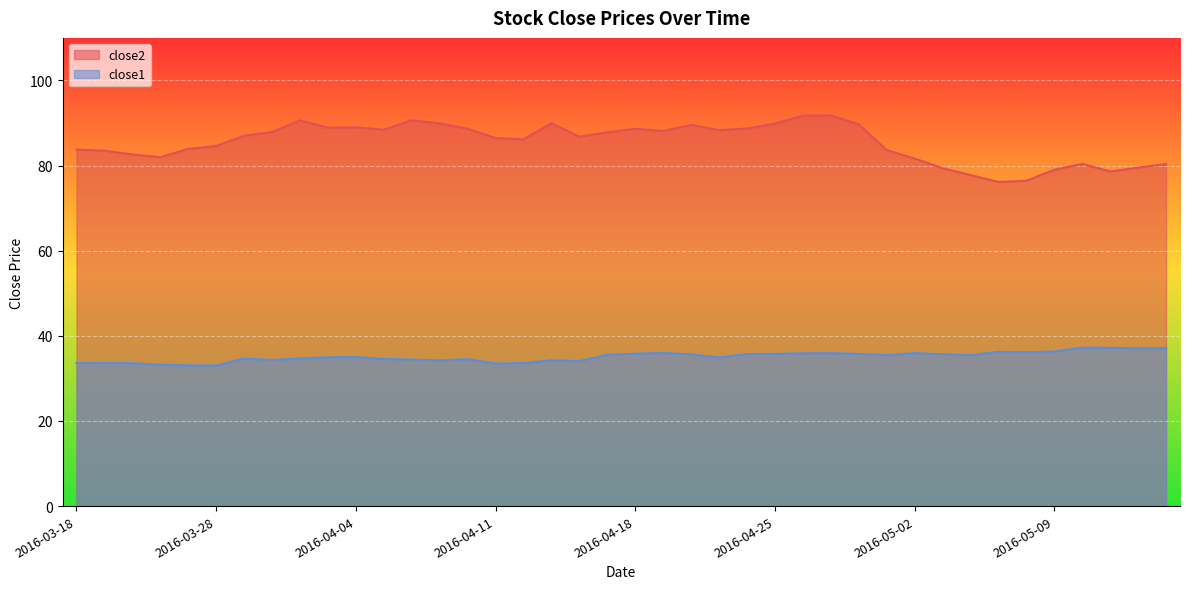

The value of close2 at 2016-05-13 is 80.4. True or false?

True